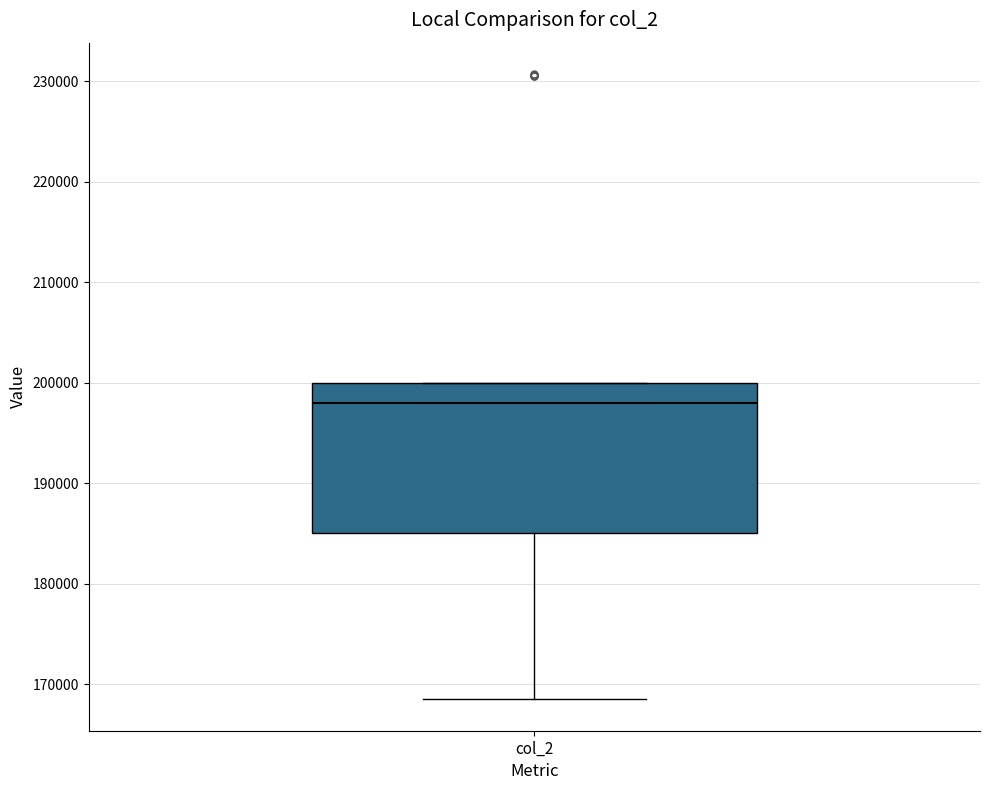

Where does the median line of the box for col_2 sit on the y-axis? The values are not printed on the chart, so give them approximately, as read against the axis.

198000